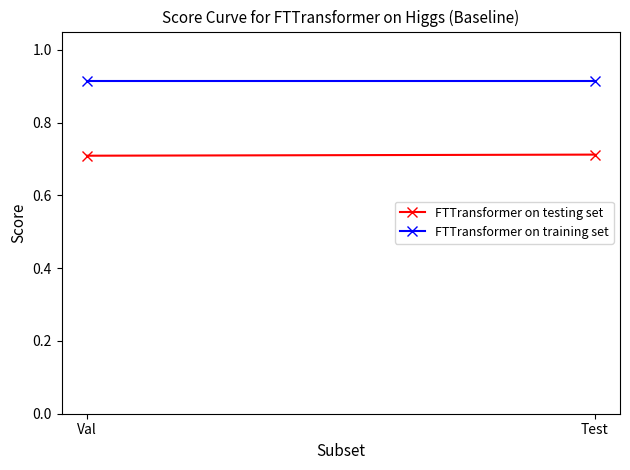

At how many categories does at least one series exceed 0?

2